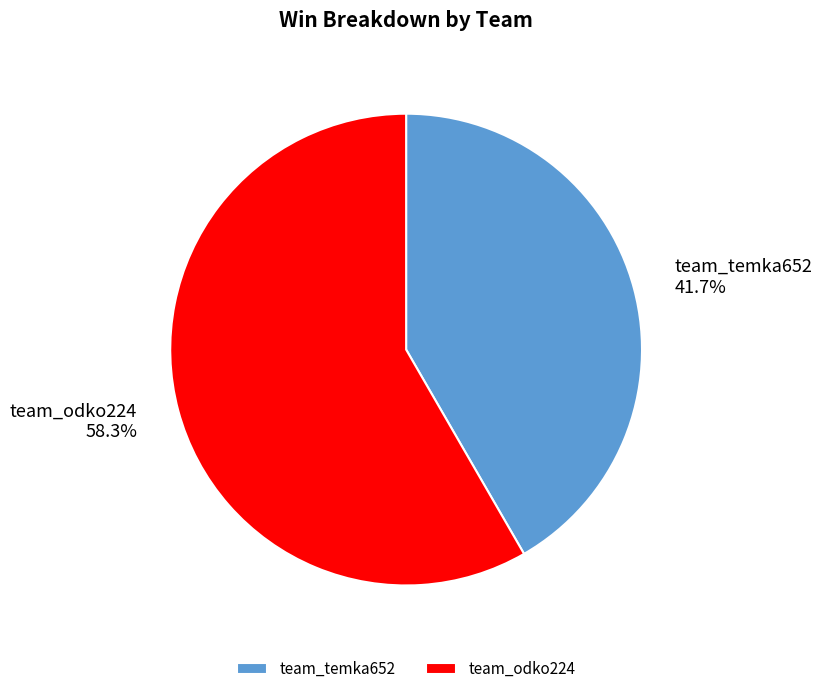

Between team_temka652 and team_odko224, which is larger?

team_odko224